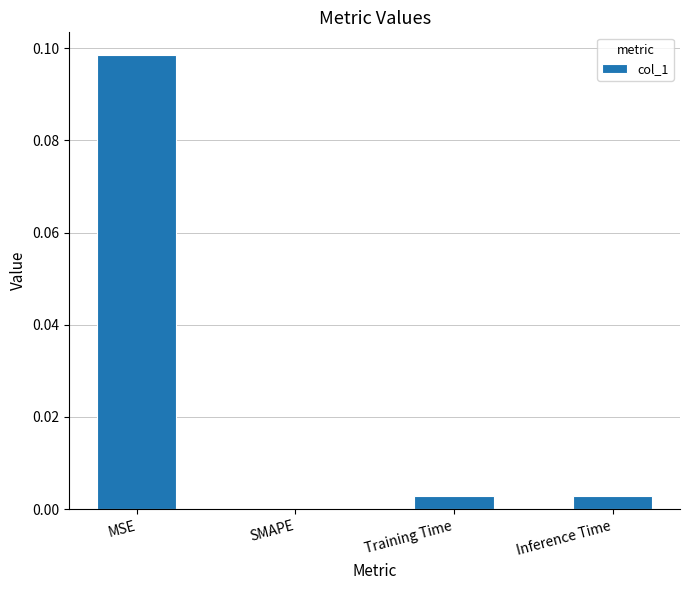

The value at Inference Time is 0.0. True or false?

True